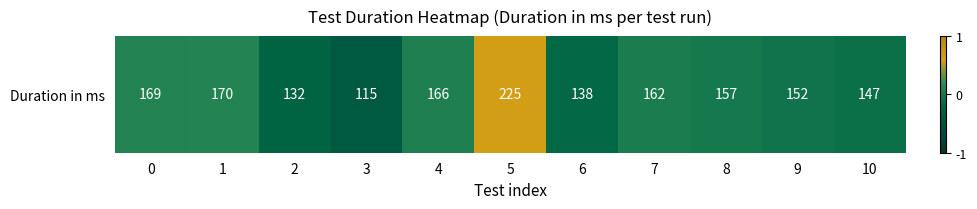

Reading right to left, extract all data points from this chart.

-0.1	-0.1	-0.0	0.0	-0.2	0.6	0.1	-0.4	-0.2	0.1	0.1